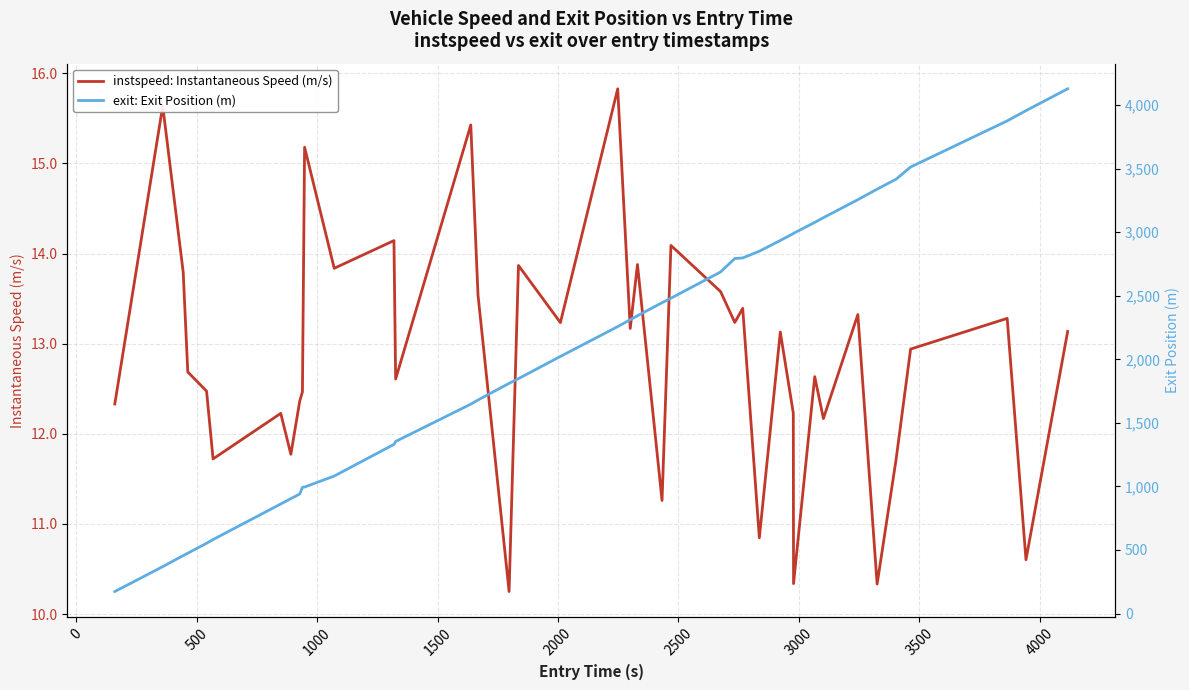

True or false: instspeed: Instantaneous Speed (m/s) and exit: Exit Position (m) intersect in this chart.

False